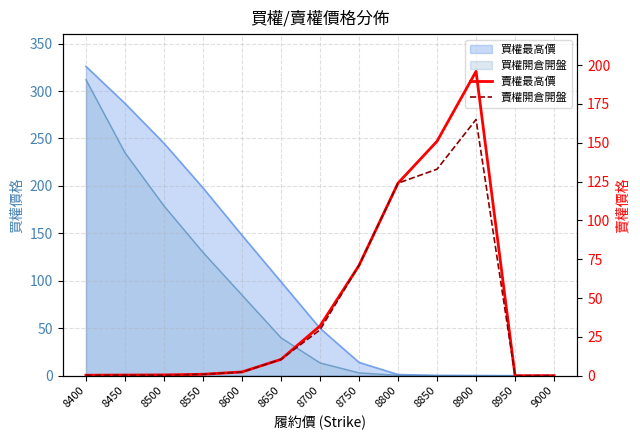

List the labels in order of 賣權開倉開盤 value, smallest first.

8950, 9000, 8400, 8500, 8450, 8550, 8600, 8650, 8700, 8750, 8800, 8850, 8900